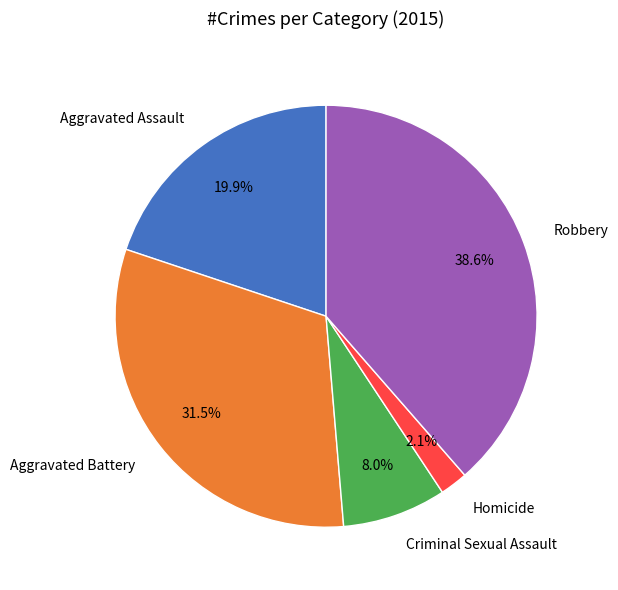

Is there any slice that represents more than half of the pie?

No